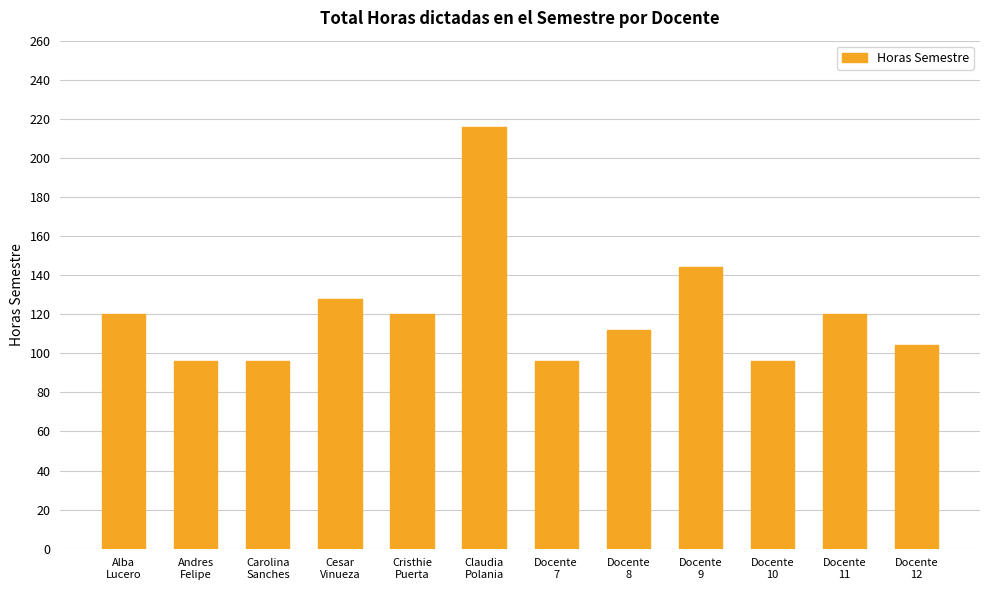

At which category does the chart reach its peak across all series?

Claudia
Polania